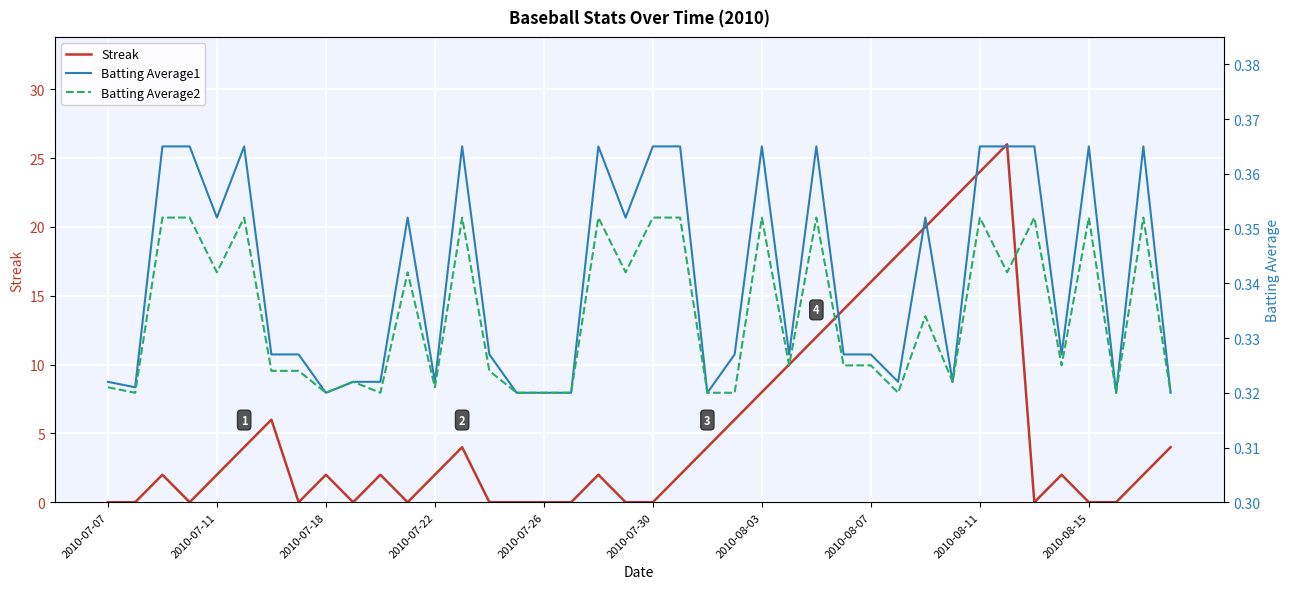

Is it true that Streak equals 16 at 2010-08-07?

True